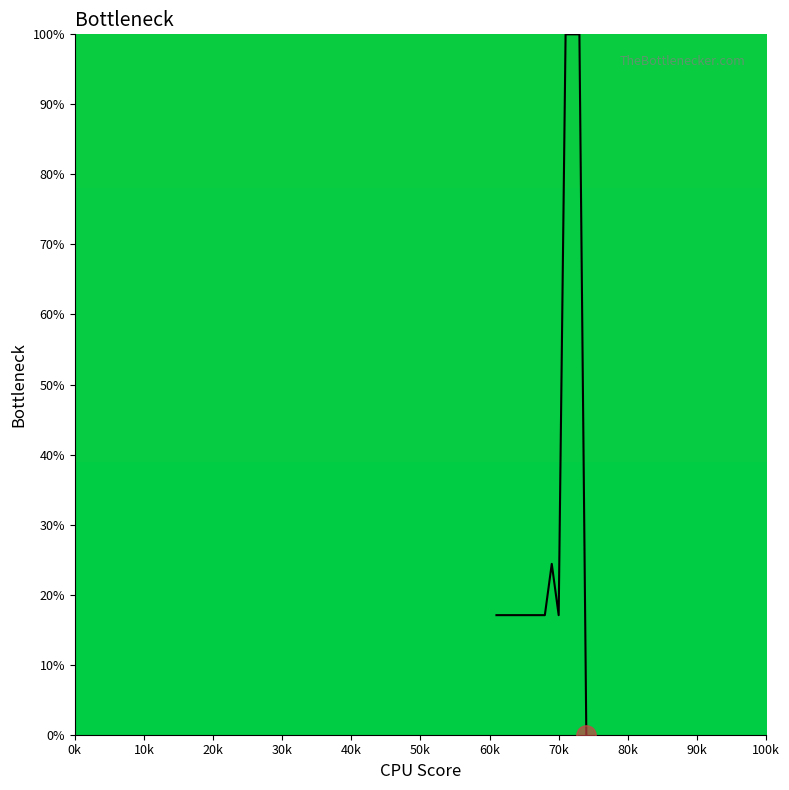

What is the difference between the maximum and minimum values?

100.0